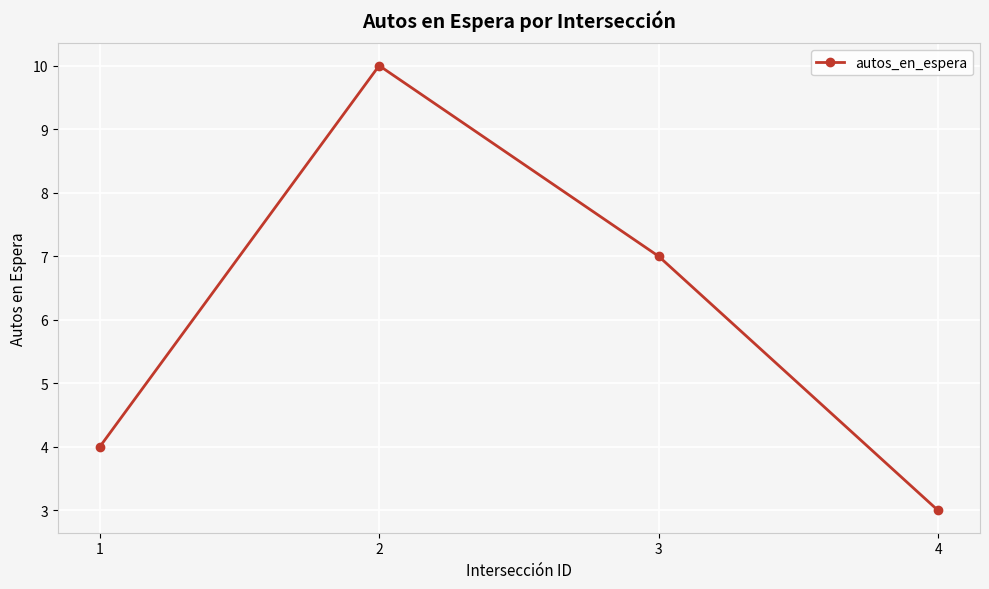

Does the chart display data point markers on the line(s)?

Yes